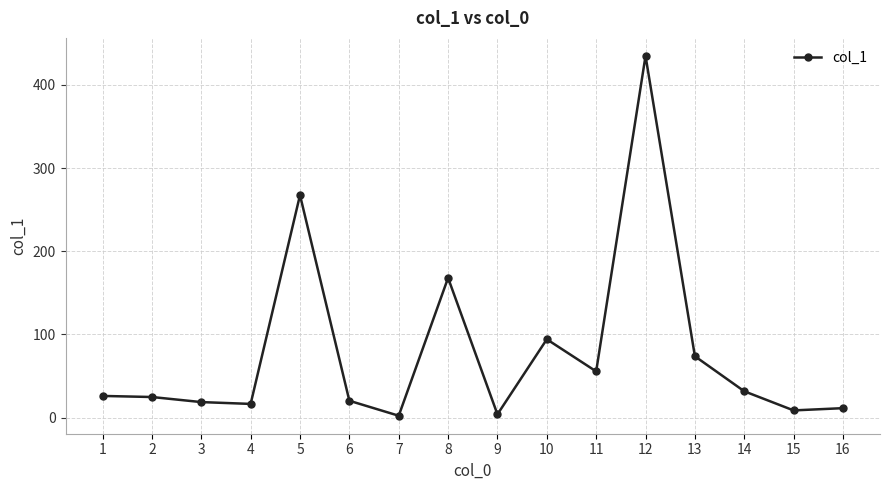

What is the sum of all values?

1256.9